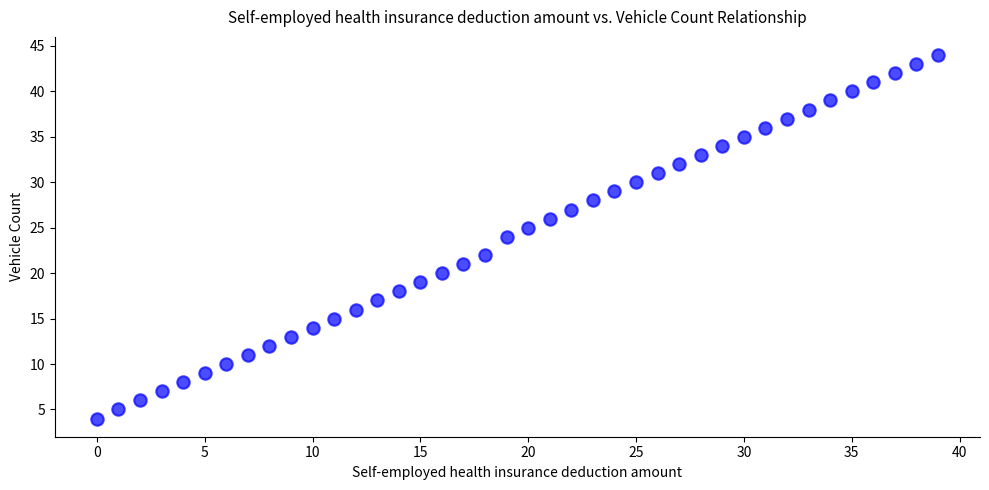

What is the range of Y values (max minus min)?

40